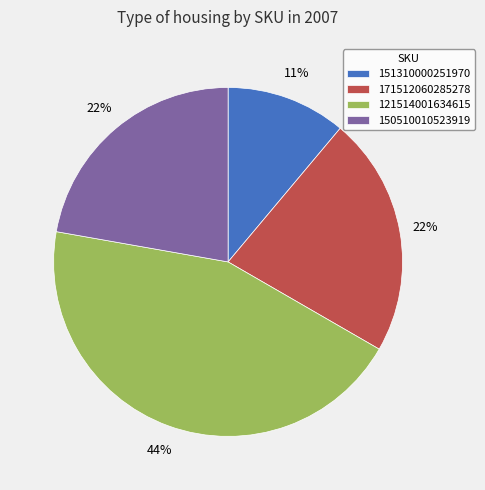

What is the smallest slice in the pie chart?

151310000251970